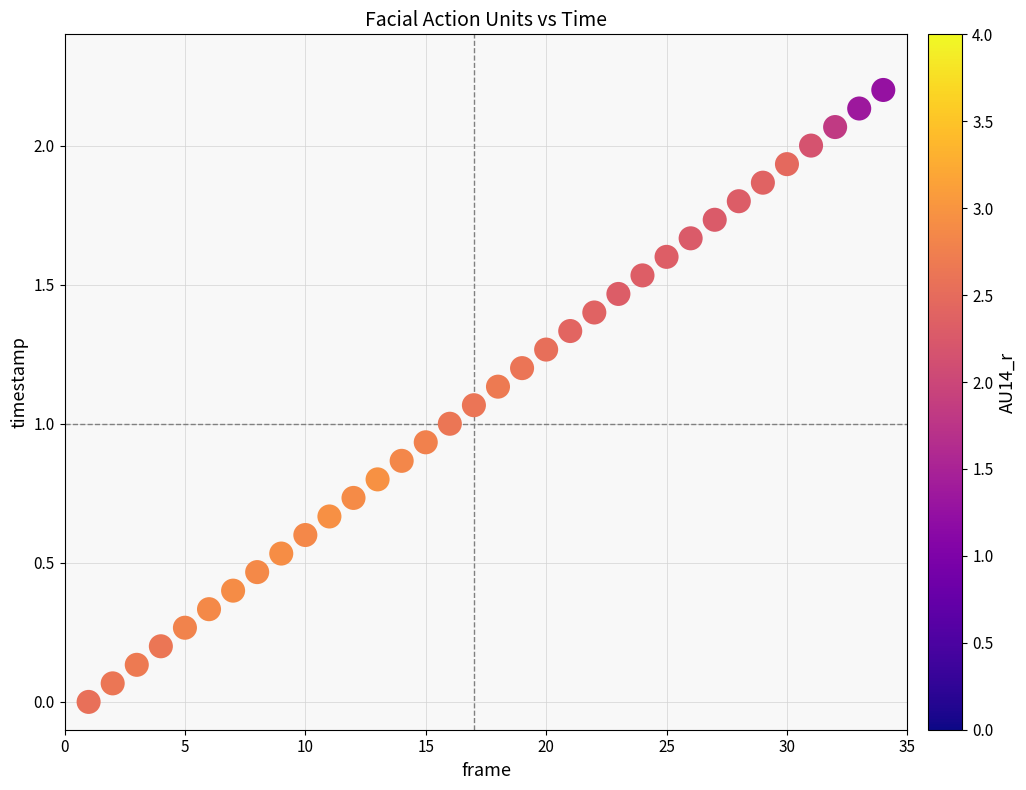

What is the range of Y values (max minus min)?

2.2